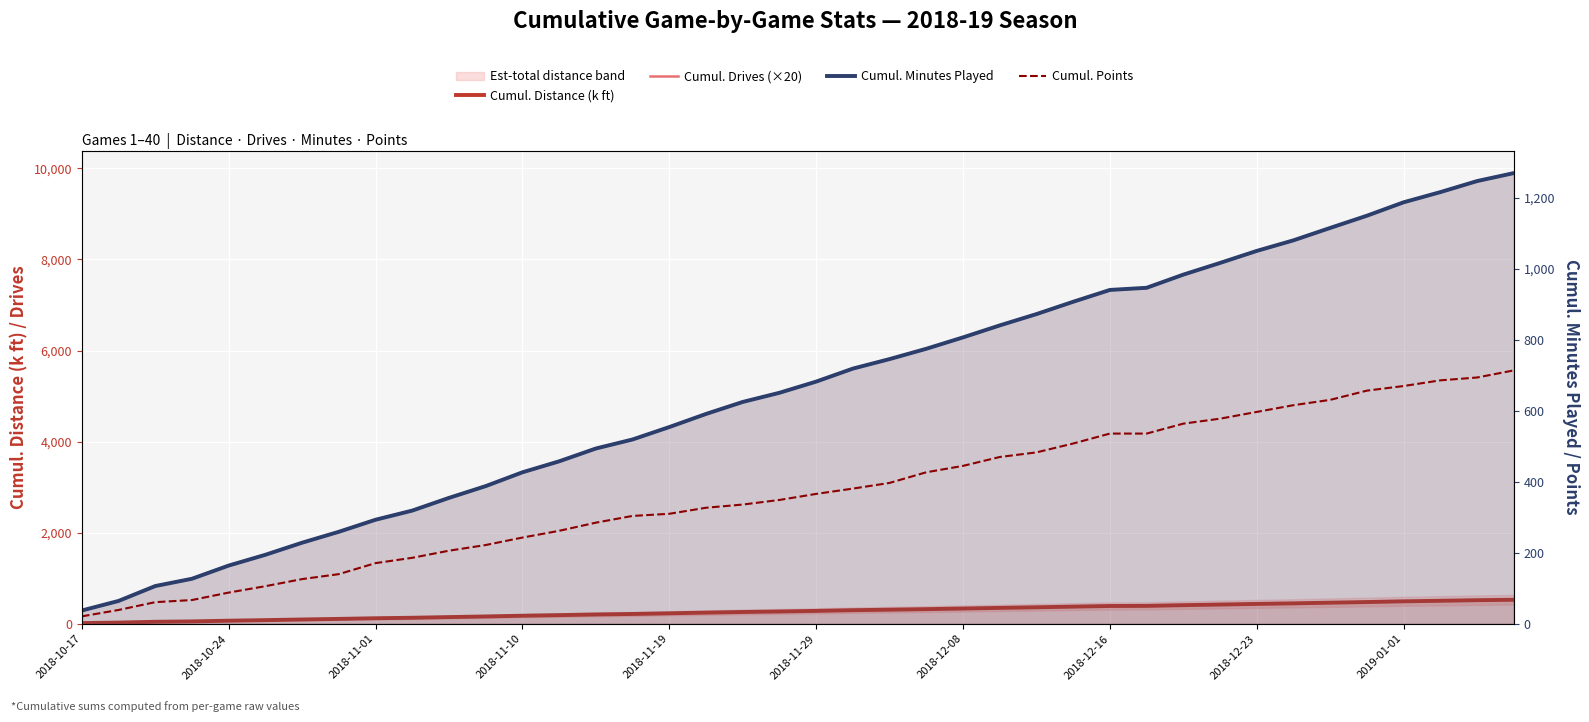

True or false: Cumul. Distance (k ft) has more than 1 points higher than both neighbors.

False